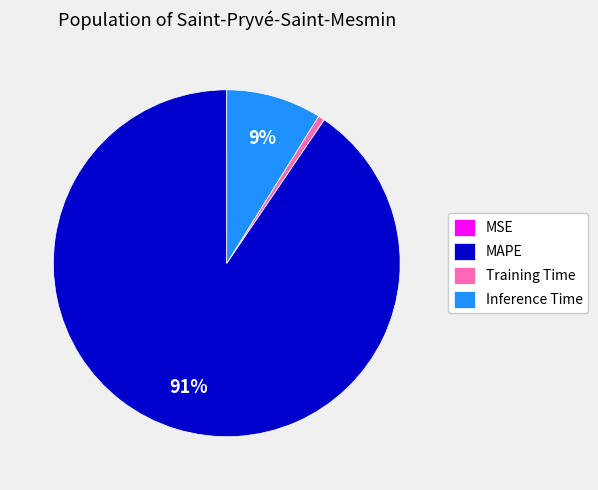

Does MAPE represent more than half of the total?

Yes